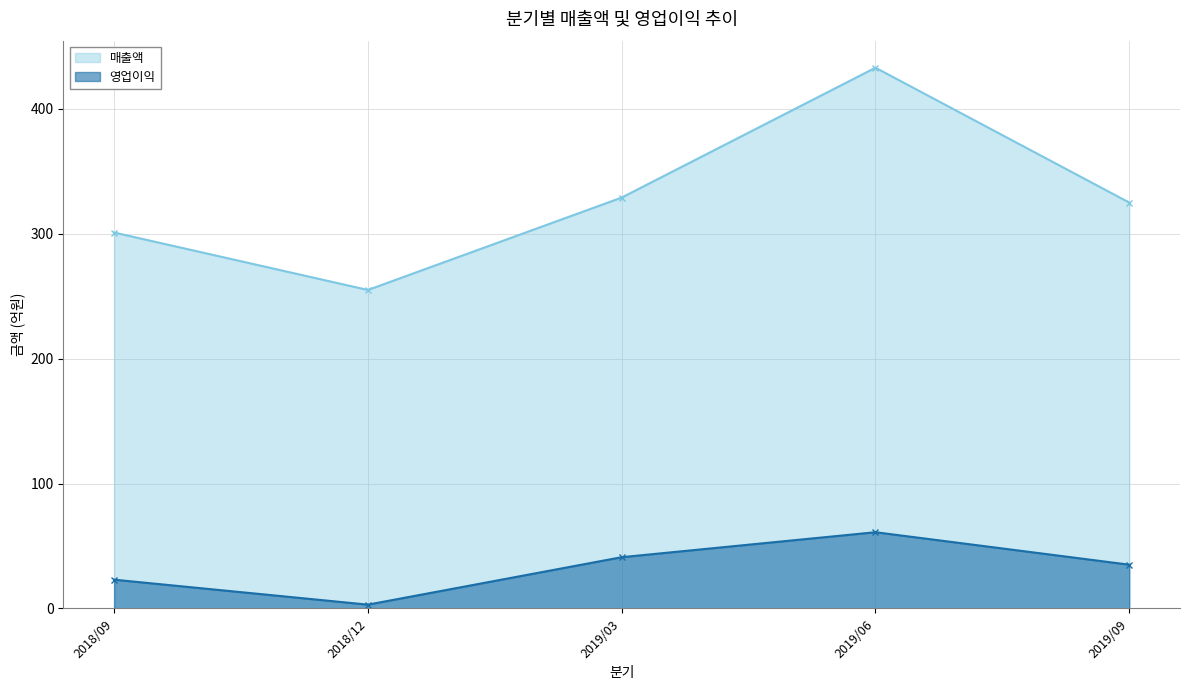

At which label does 매출액 first exceed 325?

2019/03